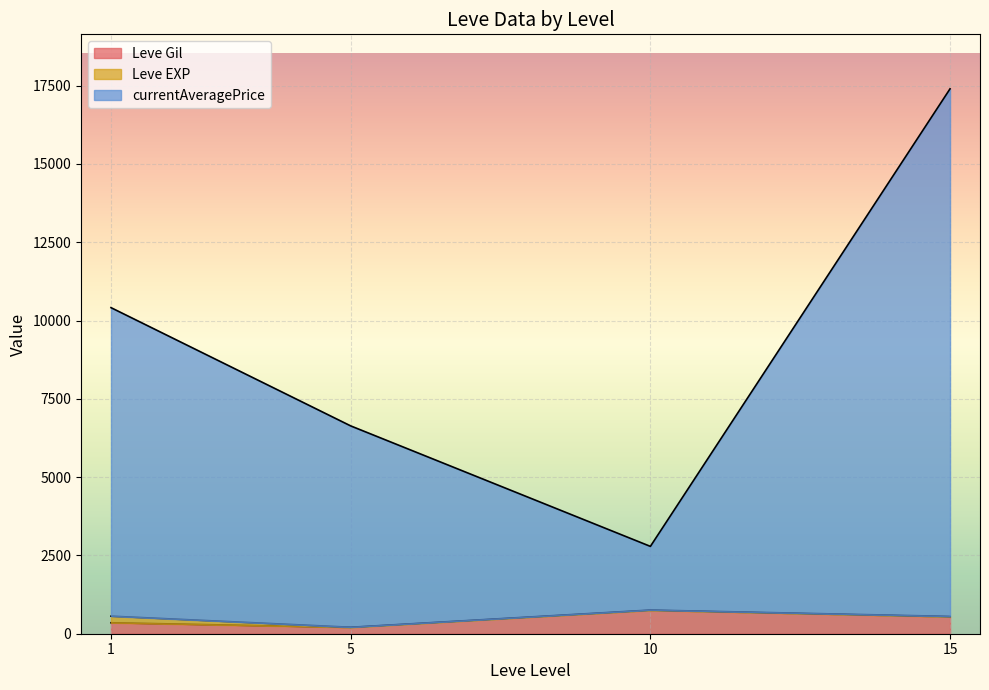

At which category is the sum across all series the highest?

15